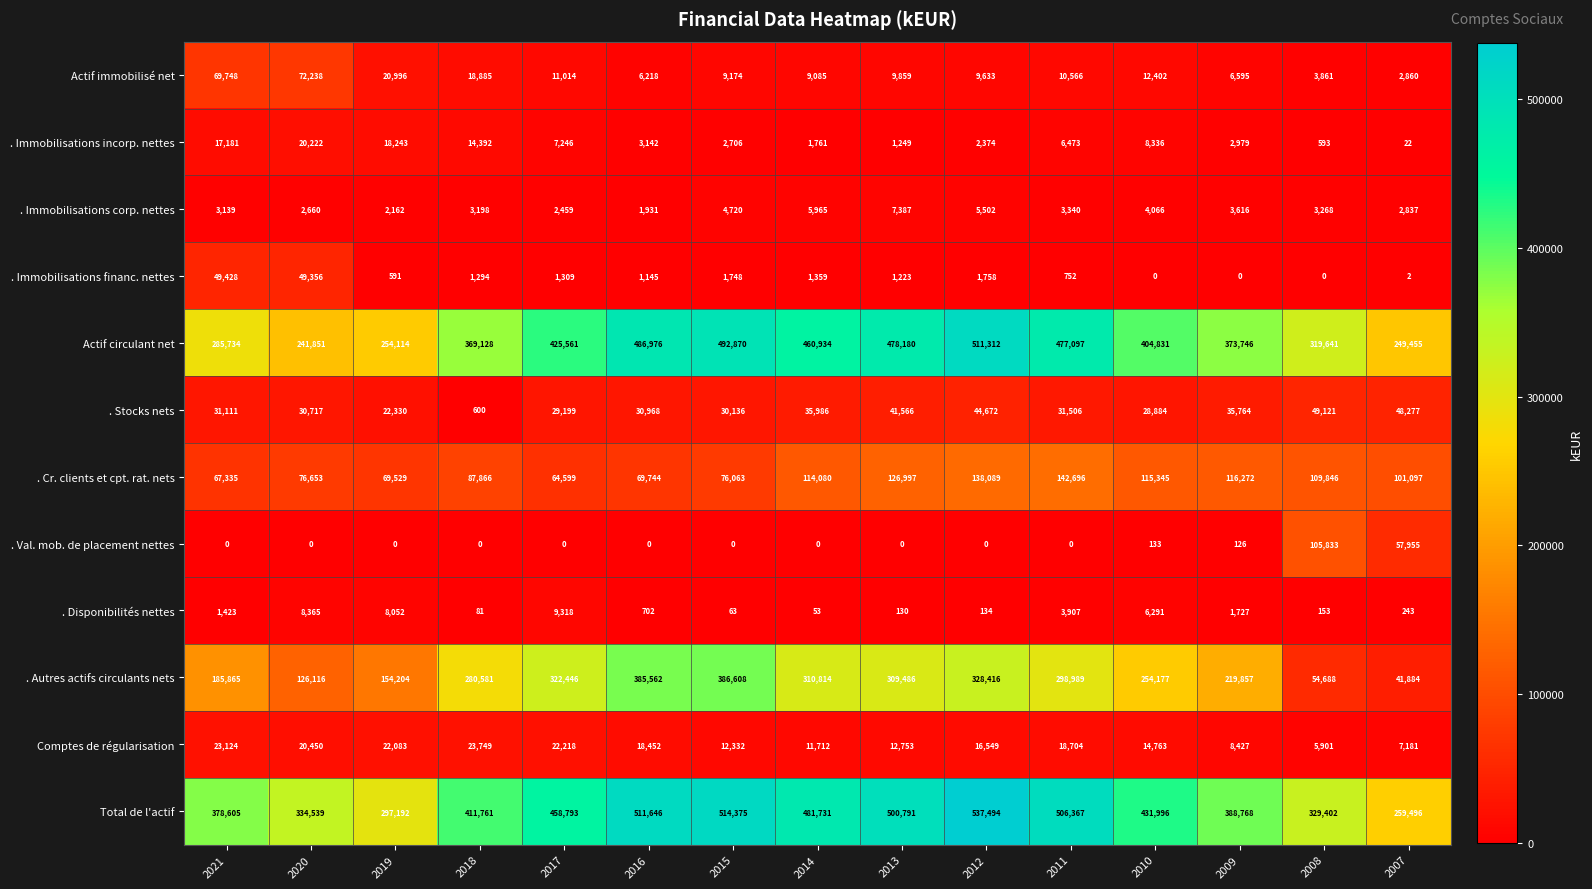

How many values in . Immobilisations financ. nettes are above zero?

12